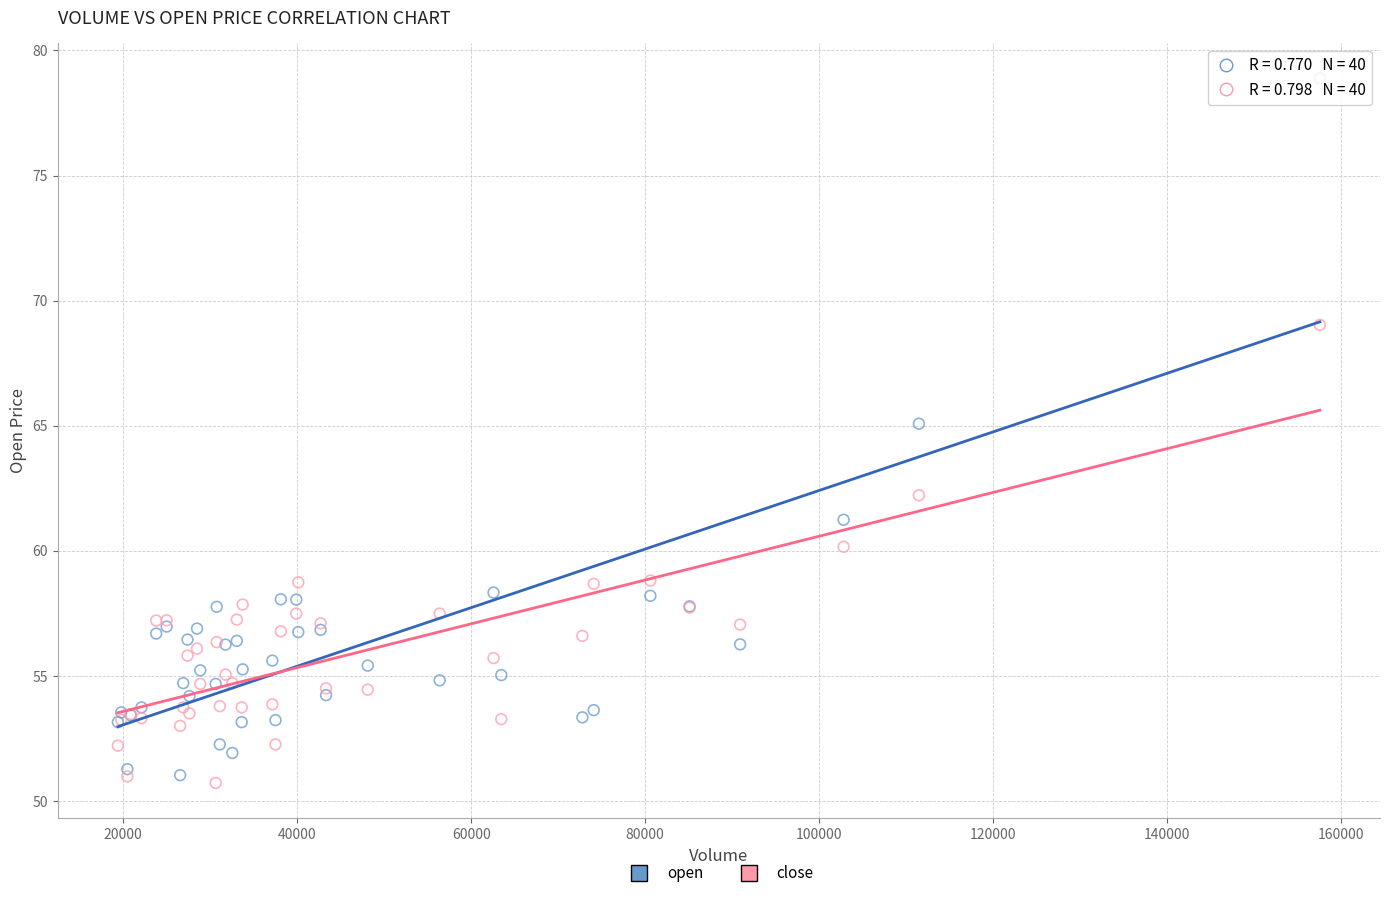

Which series has the largest Y range (max minus min)?

open